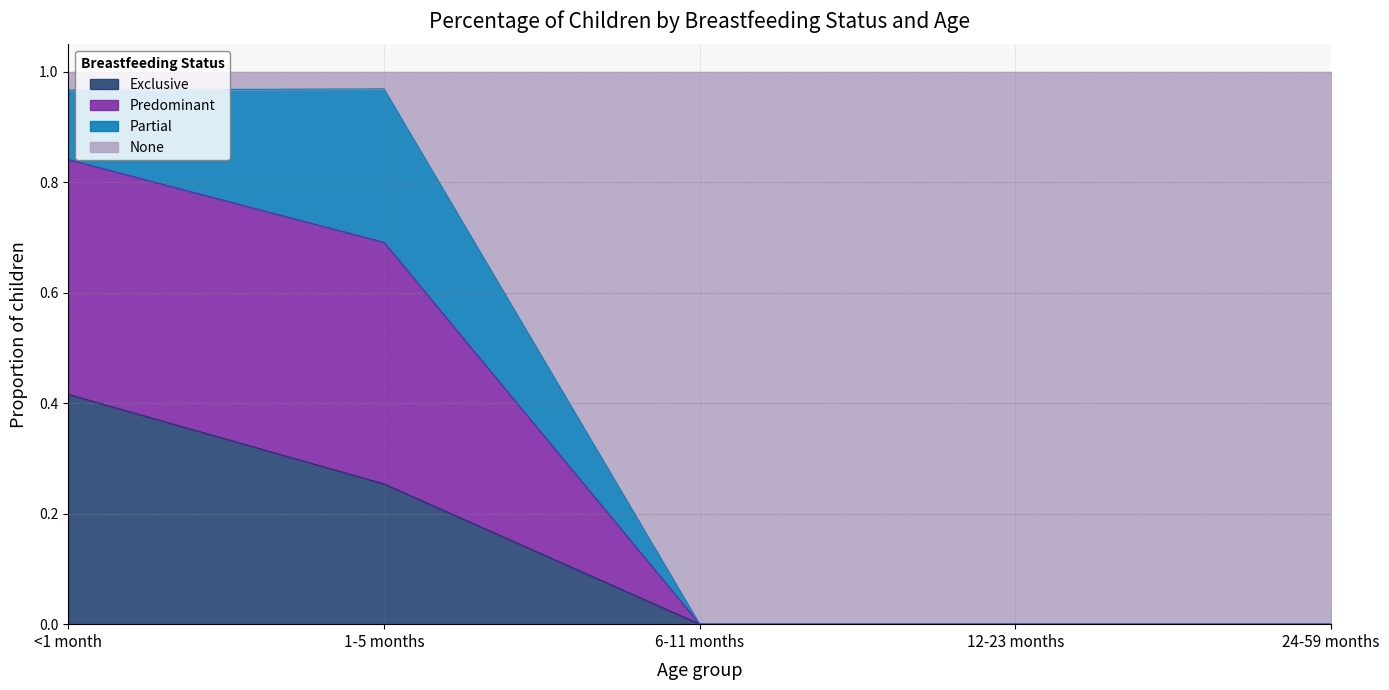

What is the highest value of the Exclusive series?

0.4